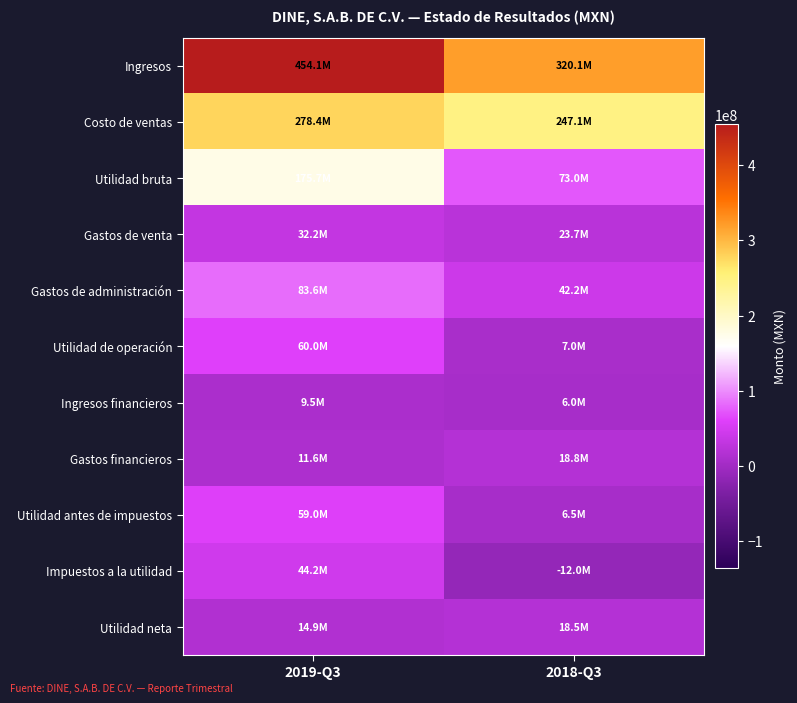

How many categories are shown in the chart?

2